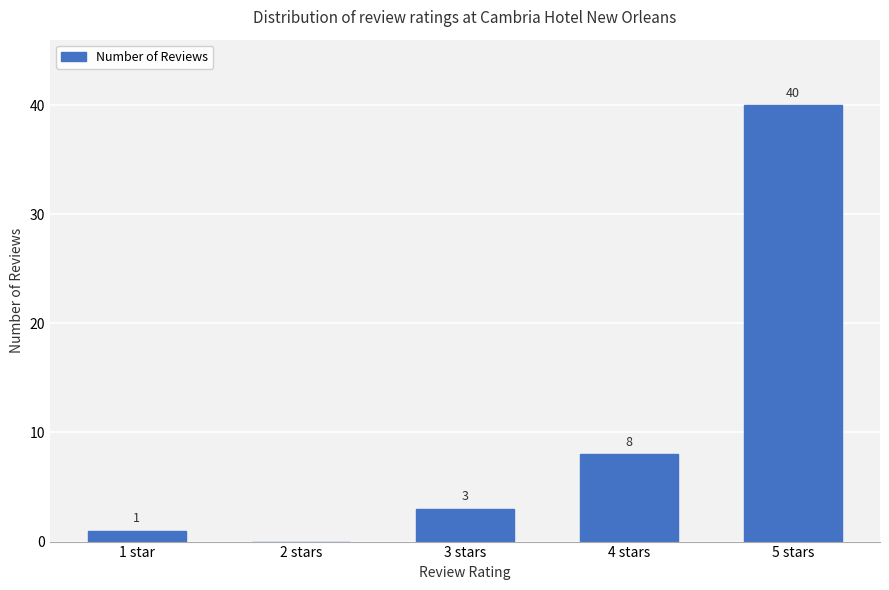

True or false: the data shows 4 at 4 stars.

False